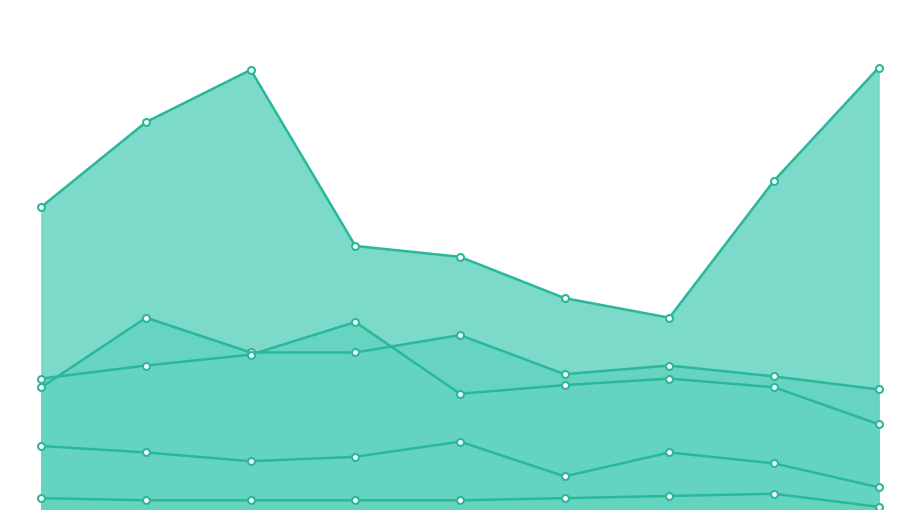

How many interior local valleys does the Aggravated Battery series have?

1